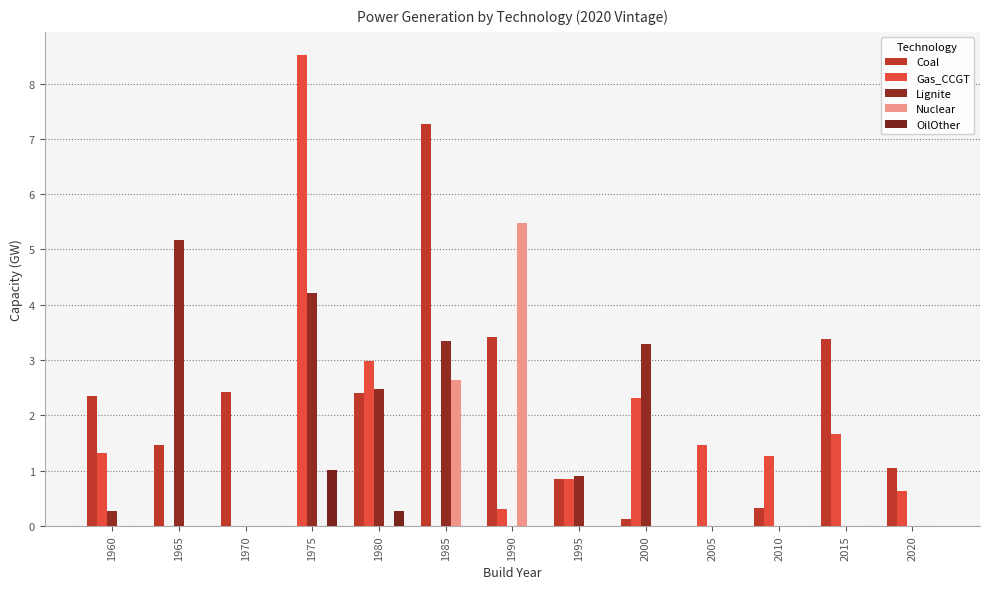

Is it true that Lignite equals 1.5 at 1995?

False